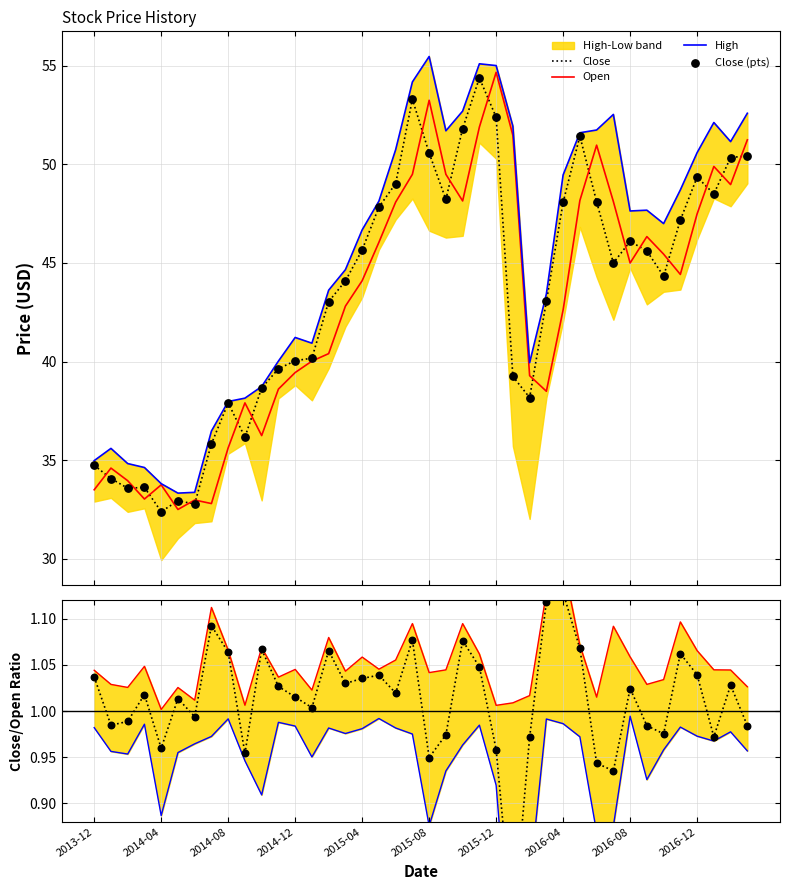

What is the maximum value for Close?

54.4